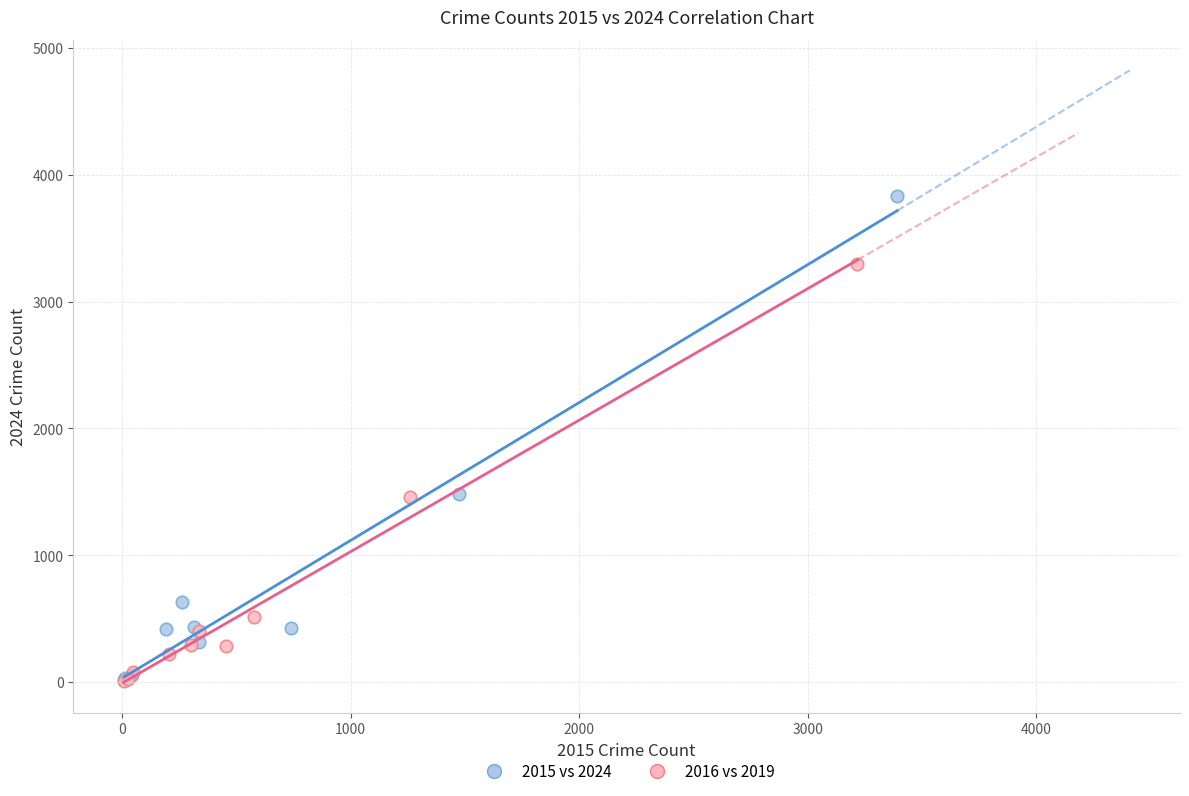

What are all the series names shown in the legend?

2015 vs 2024, 2016 vs 2019